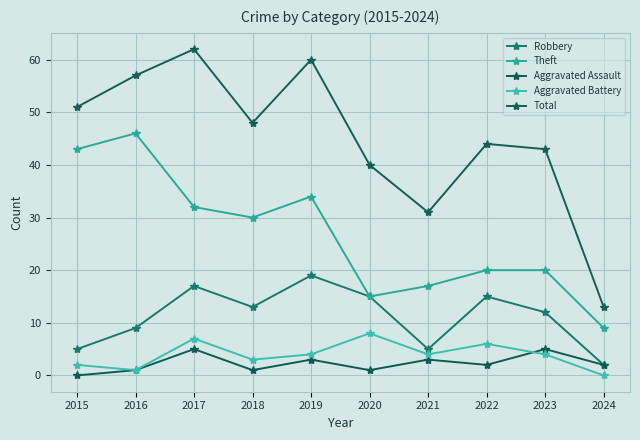

How many Aggravated Battery values are between 2 and 6?

6